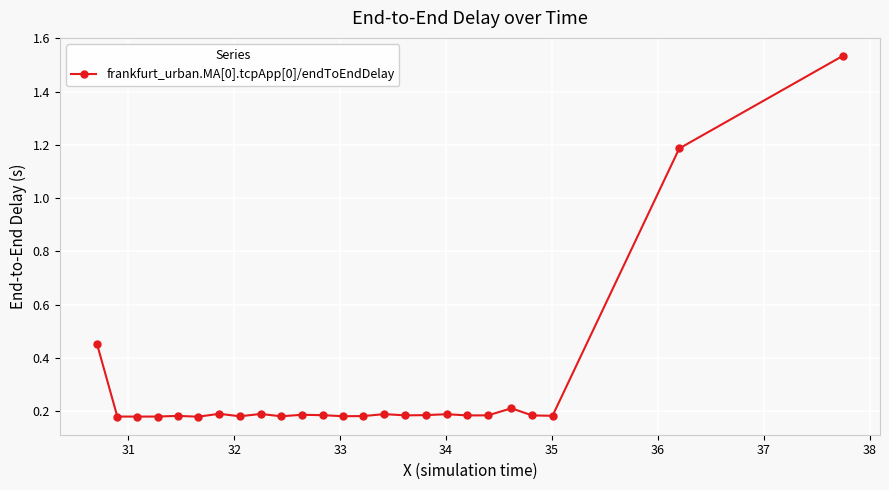

What is the average value?

0.3